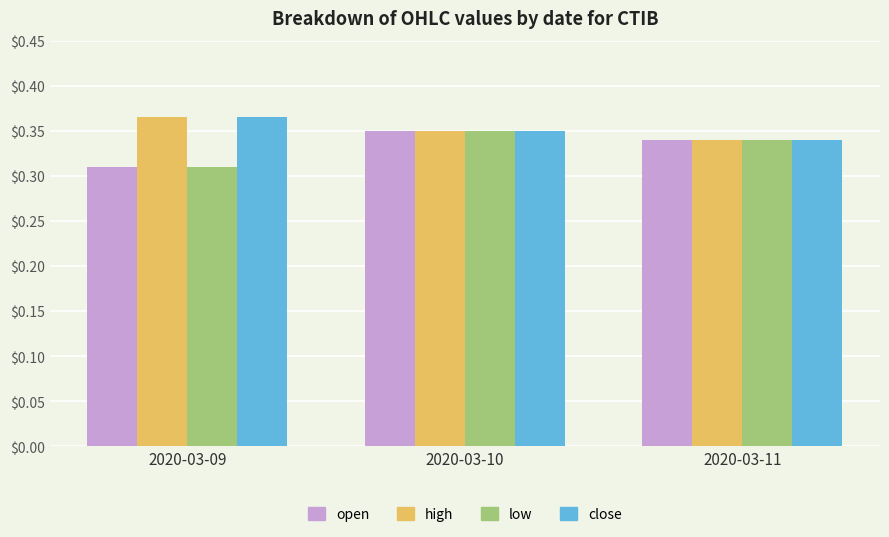

What is the total value across all series at 2020-03-09?

1.4